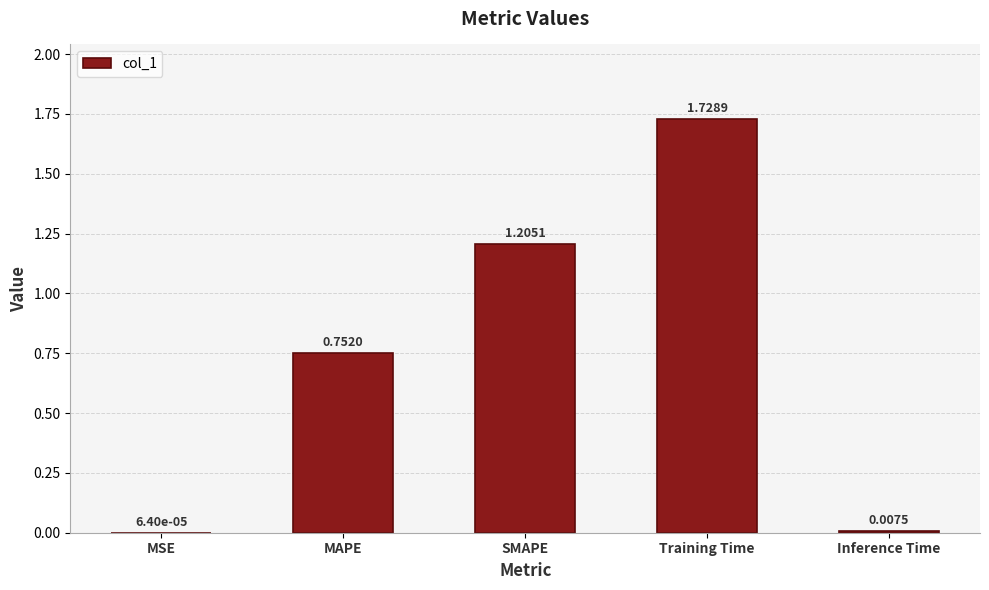

Are the bars grouped side by side (vs. stacked)?

No